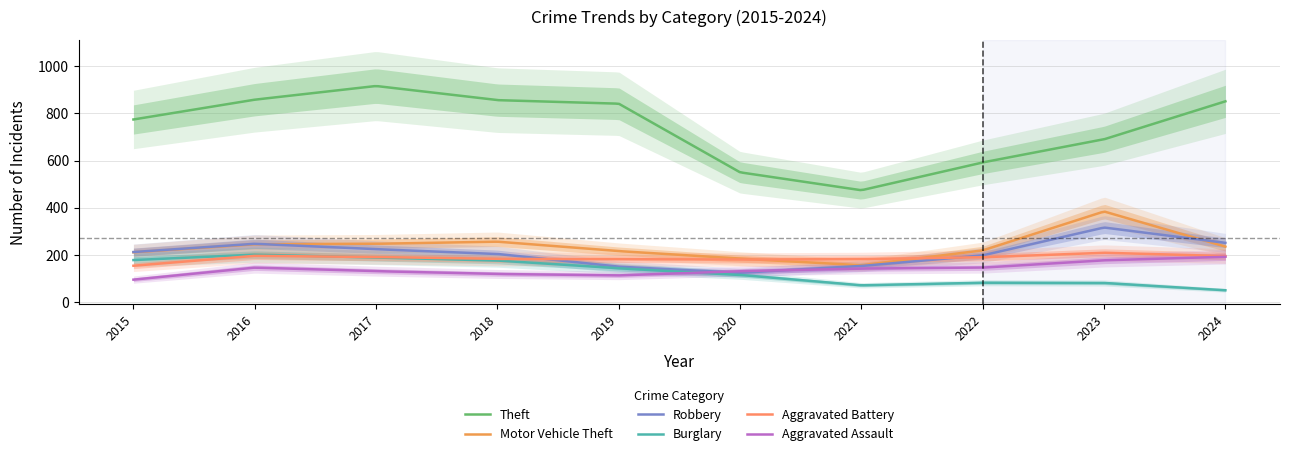

What is the difference between the second highest and second lowest values in the Motor Vehicle Theft series?

223.0